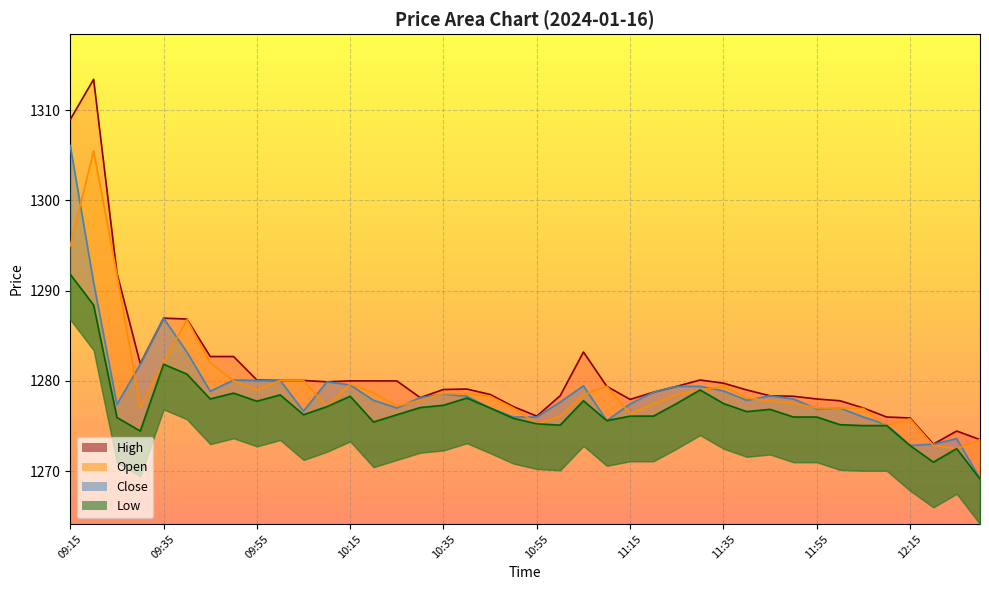

Is the value of Open at 09:55 greater than the value of High at 10:45?

Yes